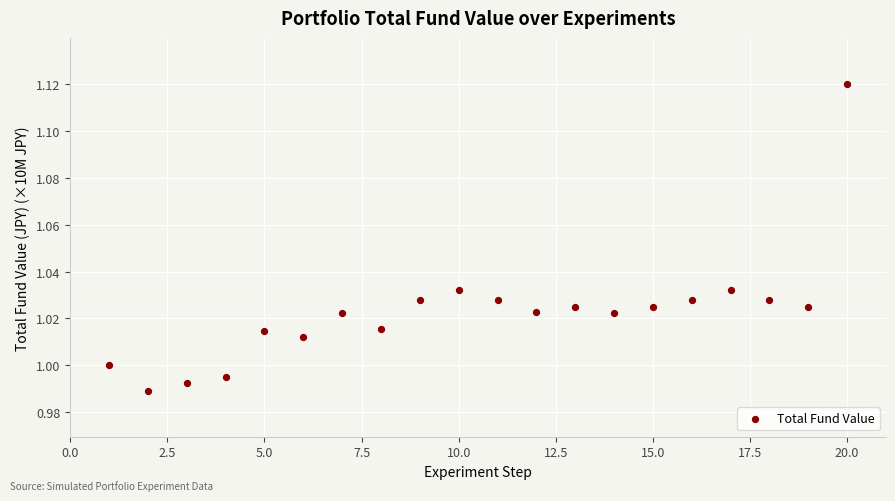

What is the range of X values (max minus min)?

19.0